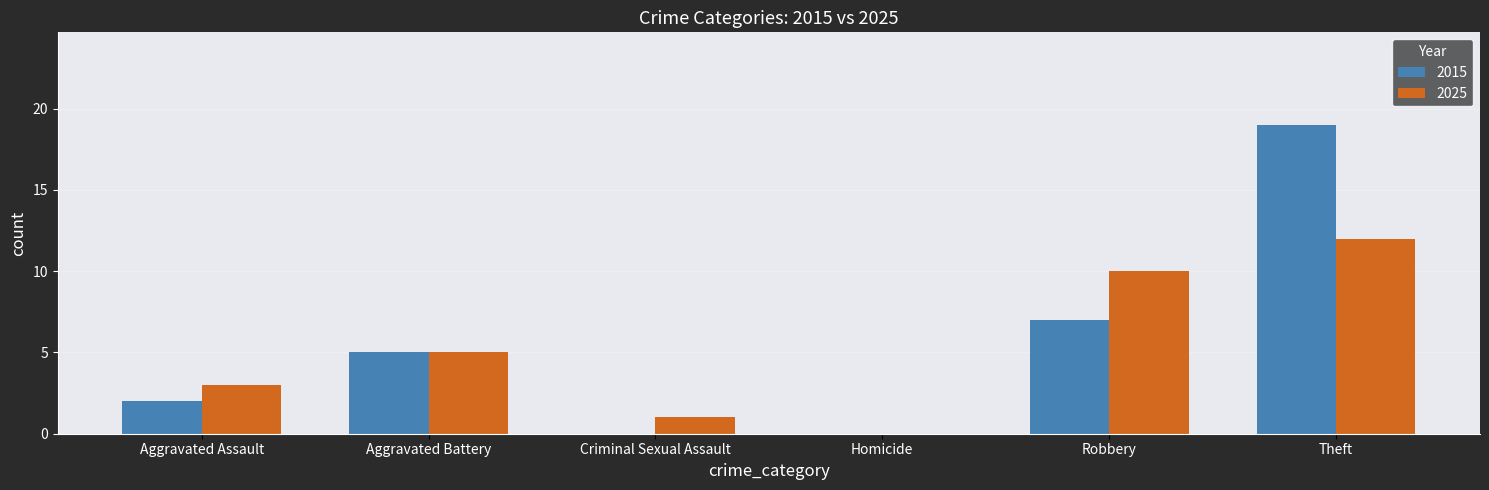

At which label does 2025 reach its peak?

Theft